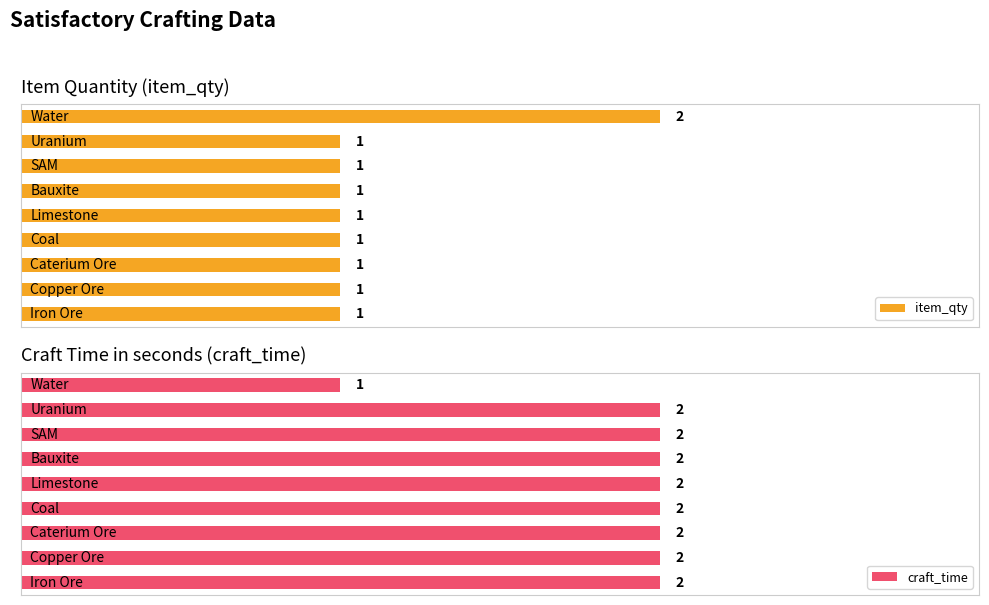

What is the value of the item_qty bar at the 7th from the left?

1